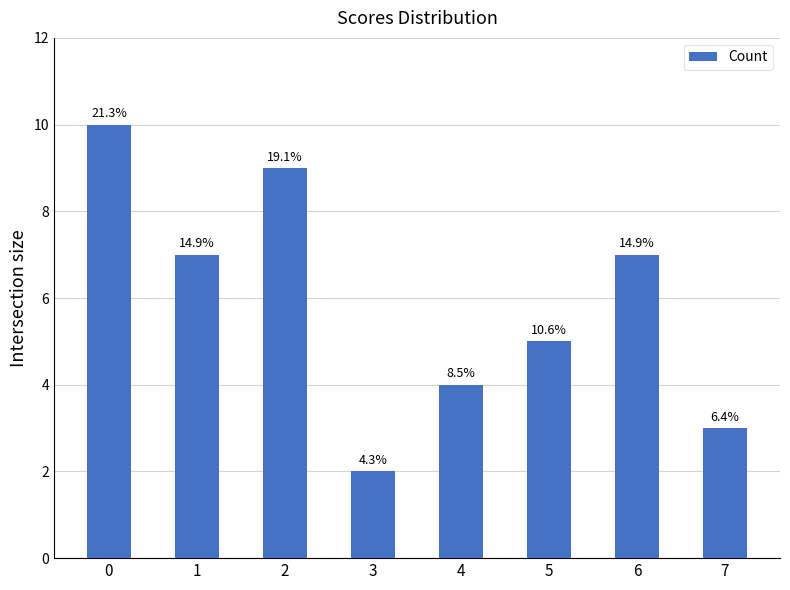

Reading right to left, transcribe all the data shown in this chart.

7=3	6=7	5=5	4=4	3=2	2=9	1=7	0=10